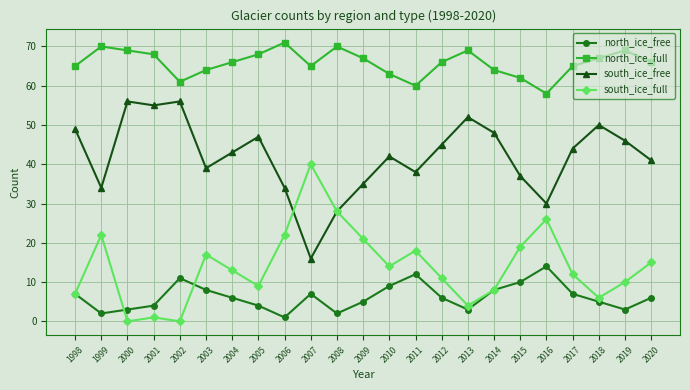

Does the chart display data point markers on the line(s)?

Yes